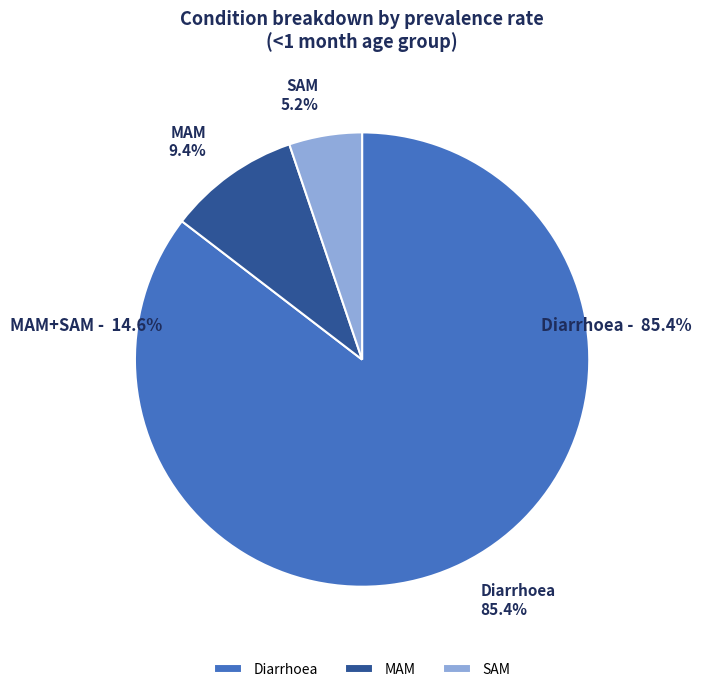

What is the ratio of the value at SAM to the value at Diarrhoea?

0.1